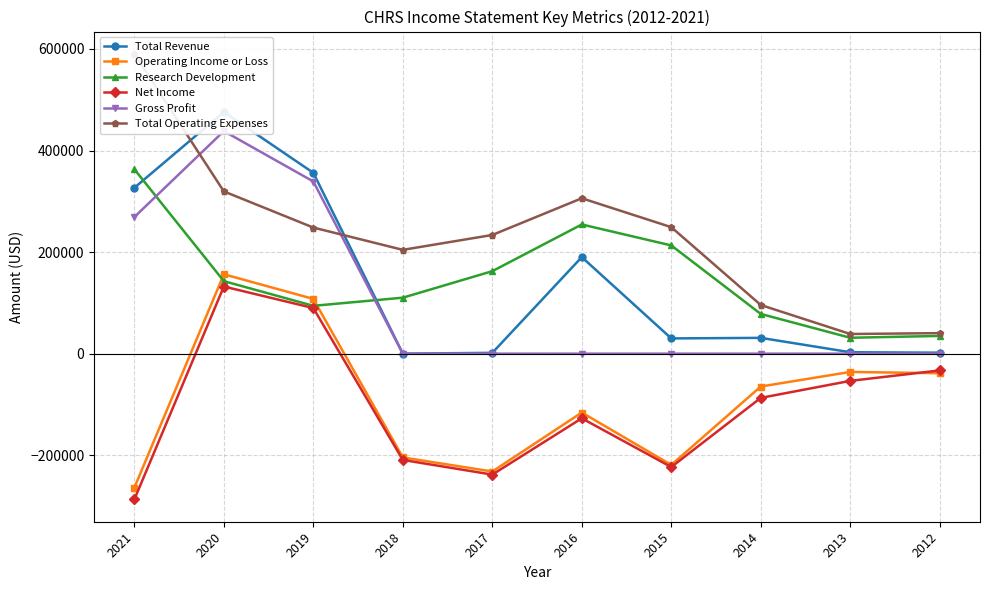

What is the difference between the maximum and minimum values in the Research Development series?

331800